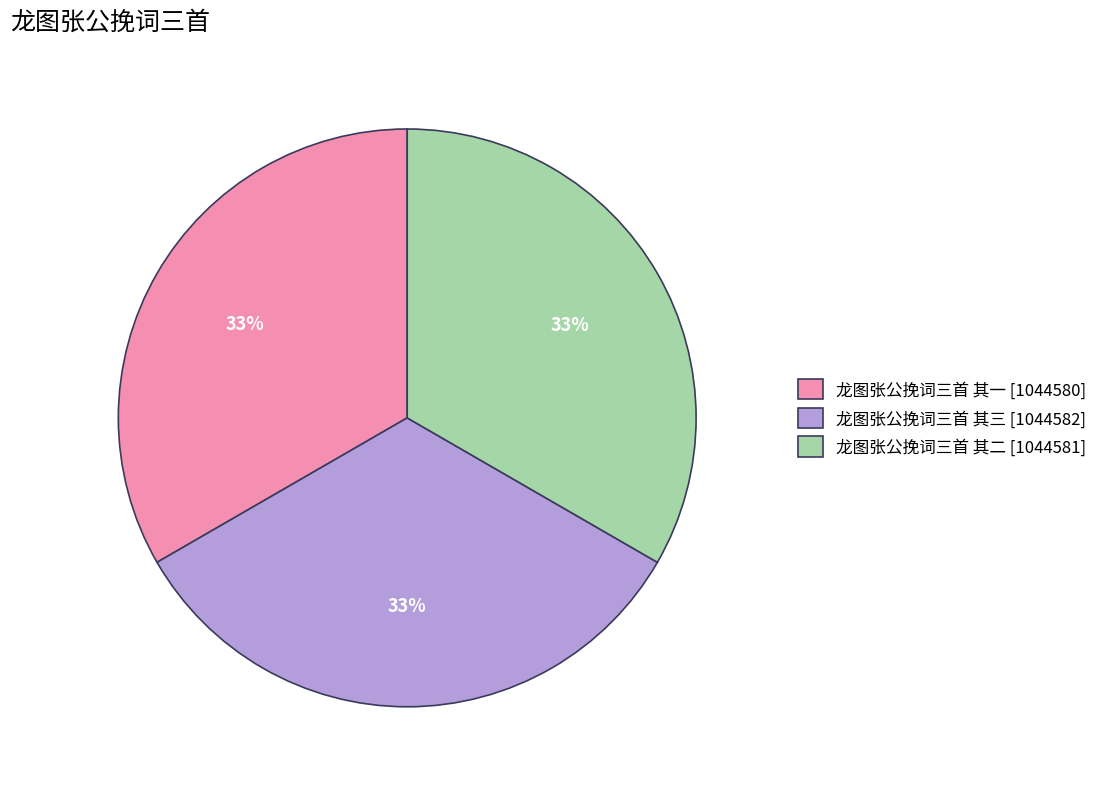

What percentage is the 龙图张公挽词三首 其三 slice, to the nearest percent?

33%